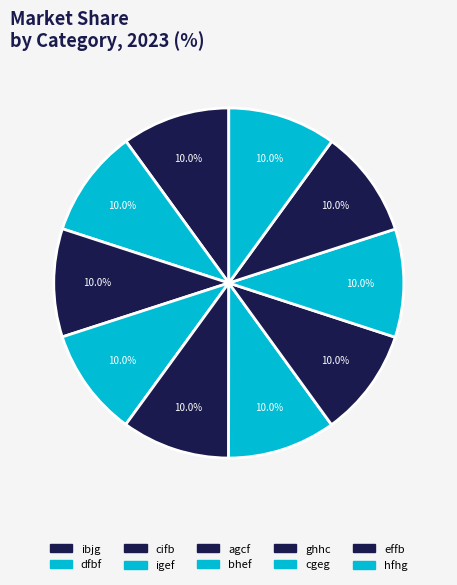

Is the sum of cgeg and cifb greater than half?

No